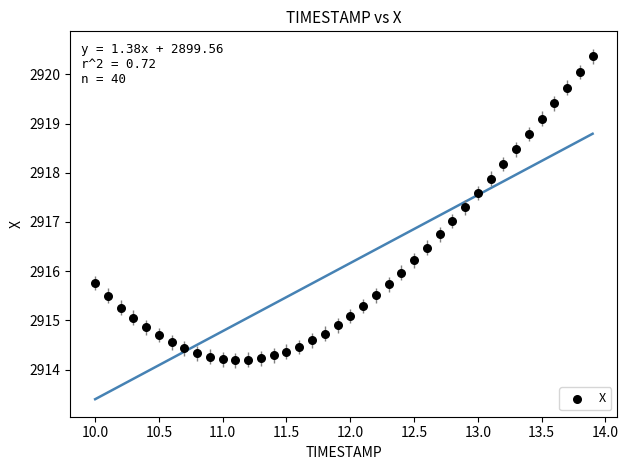

What is the range of Y values (max minus min)?

6.2